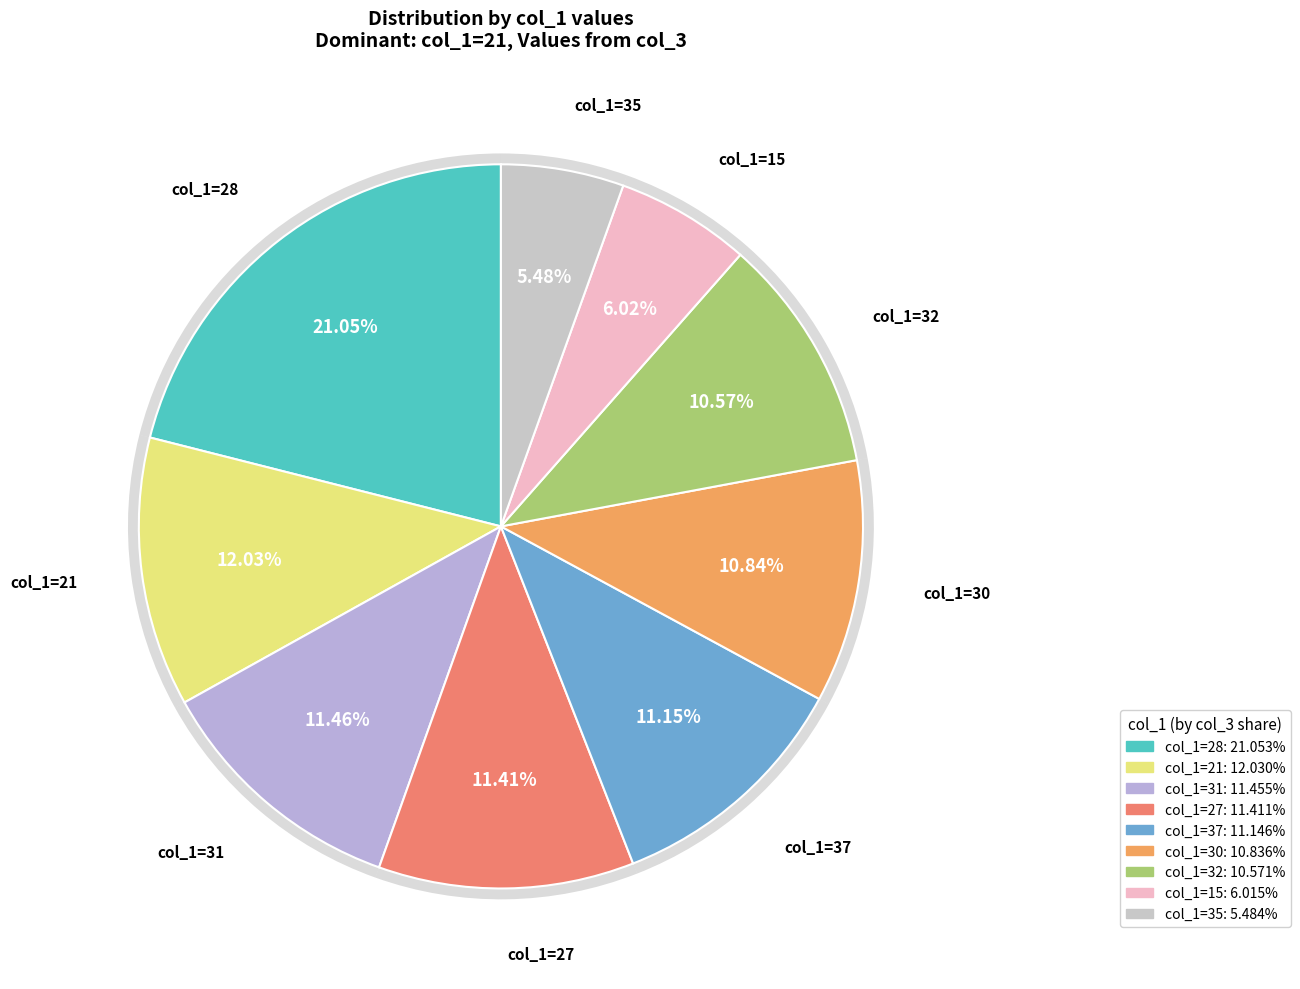

The 28 slice represents 20% of the pie. True or false?

False